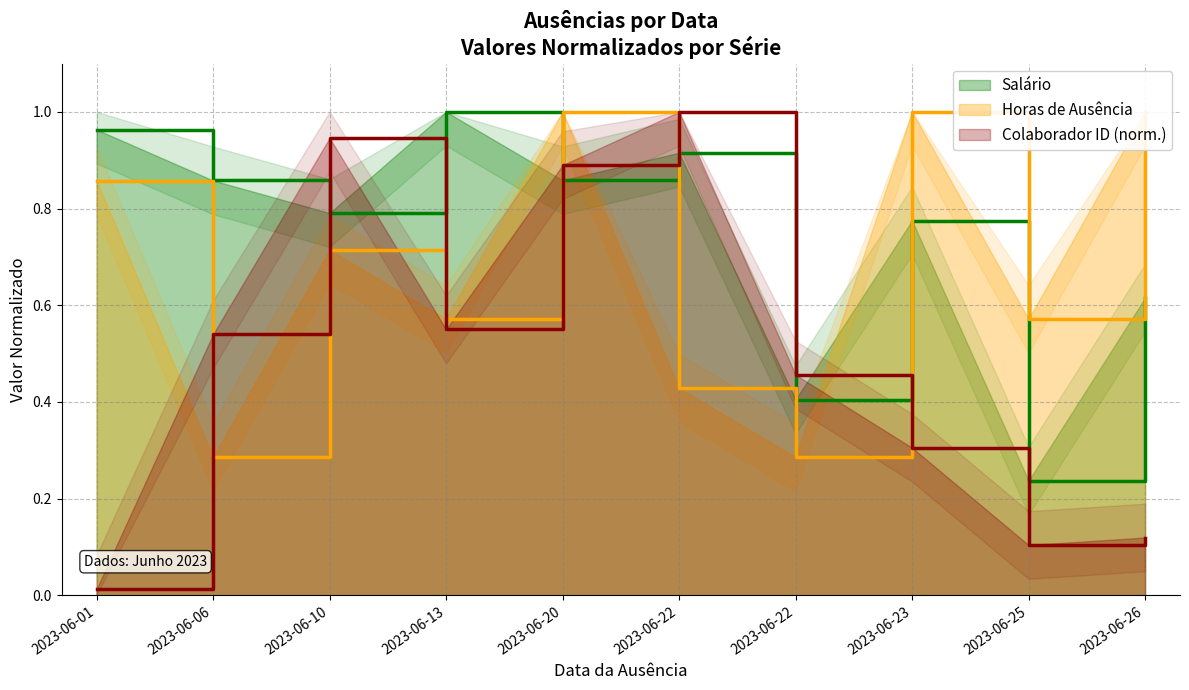

Rank the series at 2023-06-13 from highest to lowest value.

Salário, Horas de Ausência, Colaborador ID